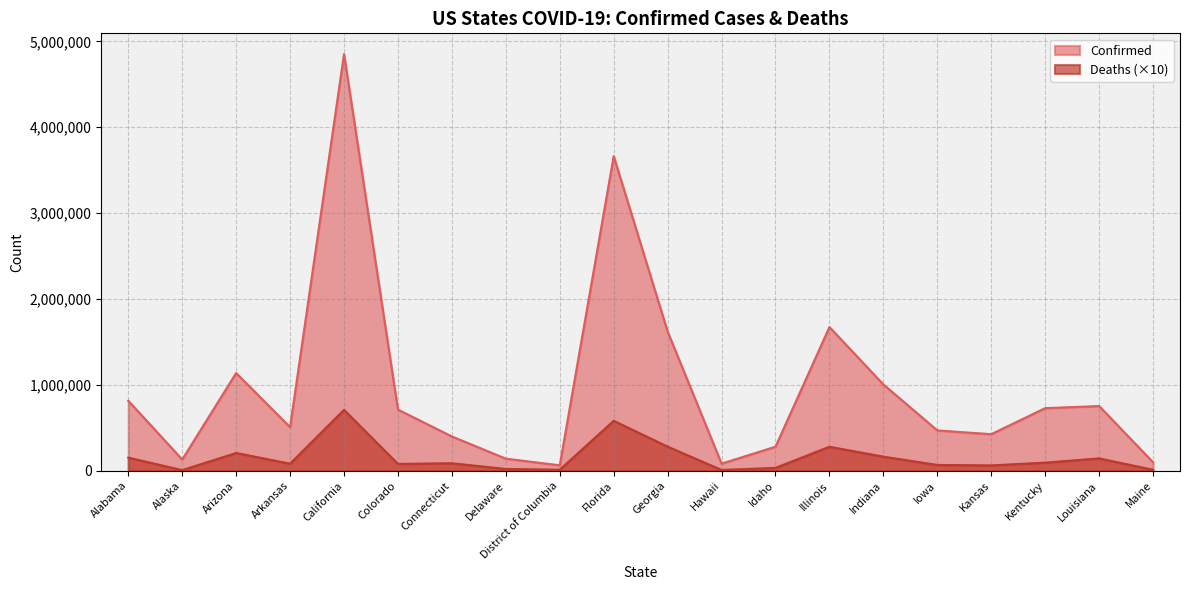

Reading right to left, list all the values displayed in this chart.

Confirmed: 98607	753532	728860	425705	469519	1004453	1673346	279921	82591	1620694	3664097	63345	140651	398979	712125	4851621	507759	1137636	130590	815324
Deaths: 11020	143880	94250	61740	67480	163700	279240	33160	8760	280760	581430	11850	20370	87210	79490	708690	82210	206740	6830	152630